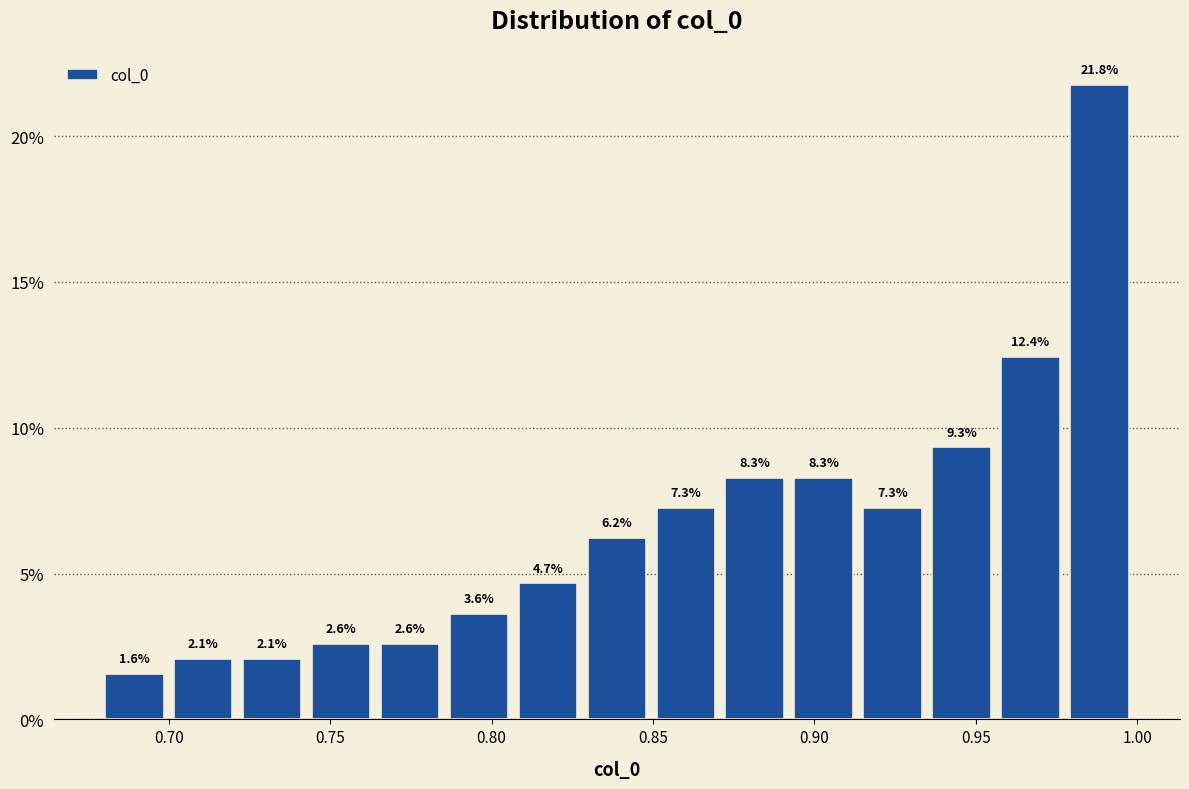

Reading left to right, transcribe this chart: for each bar, give the range it covers on the x-axis and its height. The bar edges are not printed on the chart, so give them approximately, as read against the axis.

0.680 to 0.700: 1.6
0.700 to 0.720: 2.1
0.720 to 0.745: 2.1
0.745 to 0.765: 2.6
0.765 to 0.785: 2.6
0.785 to 0.805: 3.6
0.805 to 0.830: 4.7
0.830 to 0.850: 6.2
0.850 to 0.870: 7.3
0.870 to 0.890: 8.3
0.890 to 0.915: 8.3
0.915 to 0.935: 7.3
0.935 to 0.955: 9.3
0.955 to 0.980: 12.4
0.980 to 1.000: 21.8